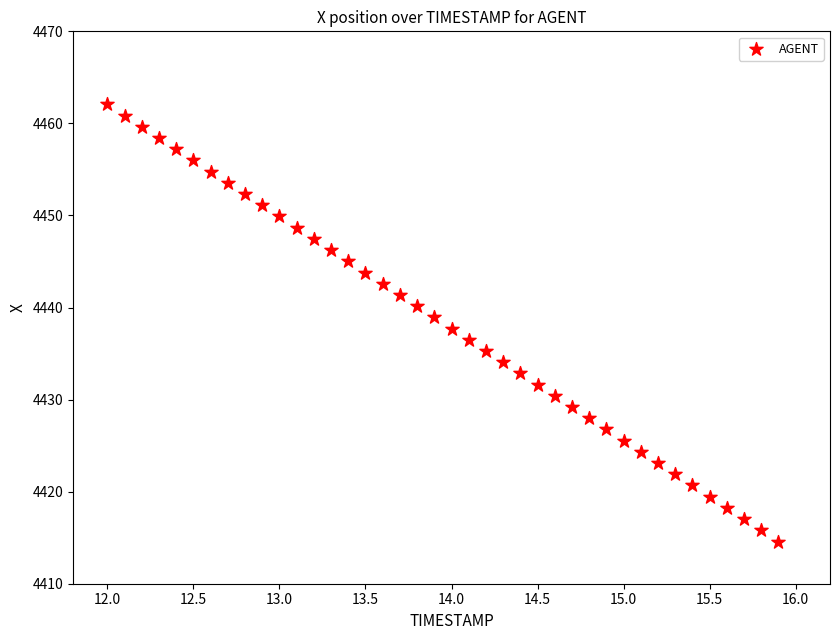

What is the range of Y values (max minus min)?

47.5